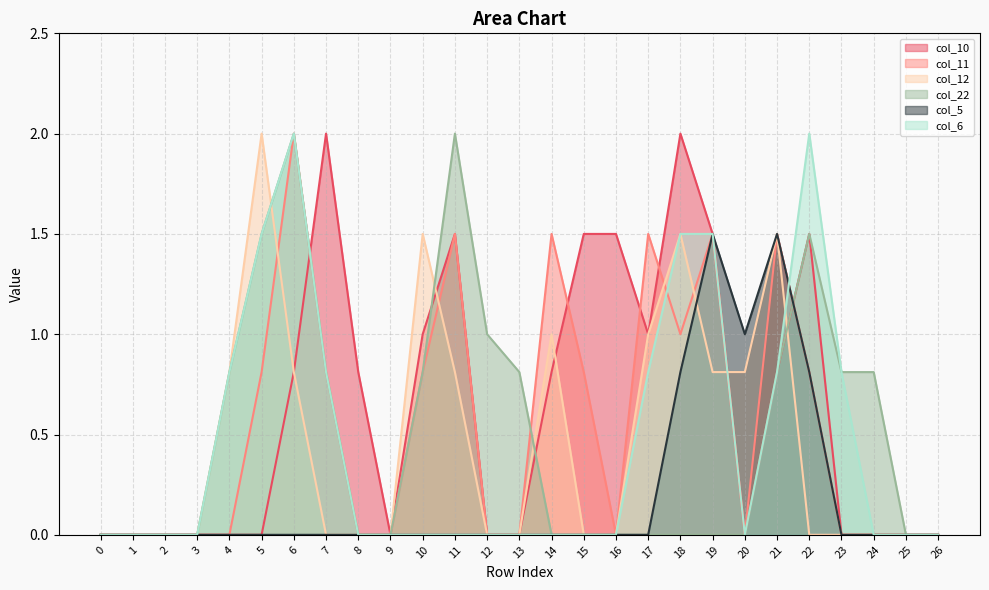

True or false: col_5 has a value of 0.6 at 25.

False